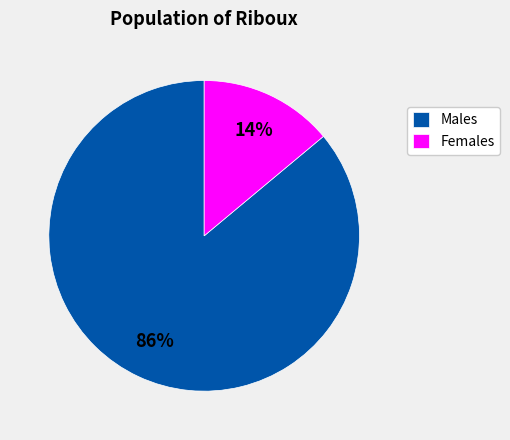

To the nearest percent, what percentage of the pie is Males?

86%